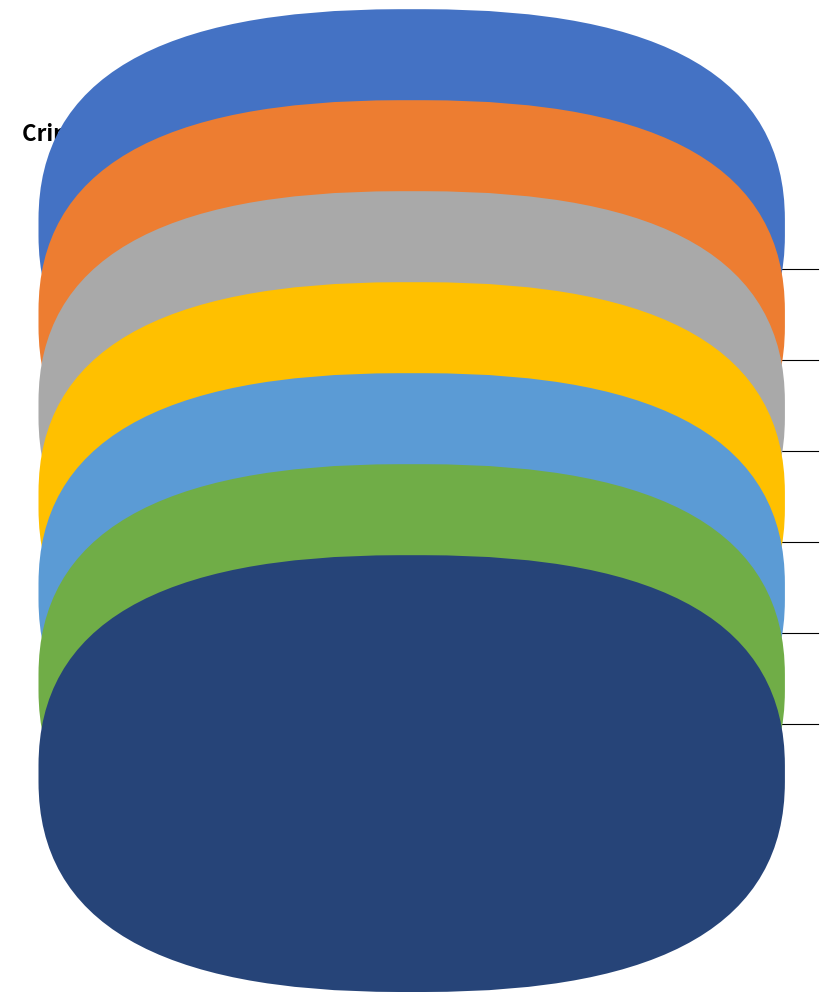

Does any single category account for the majority?

No